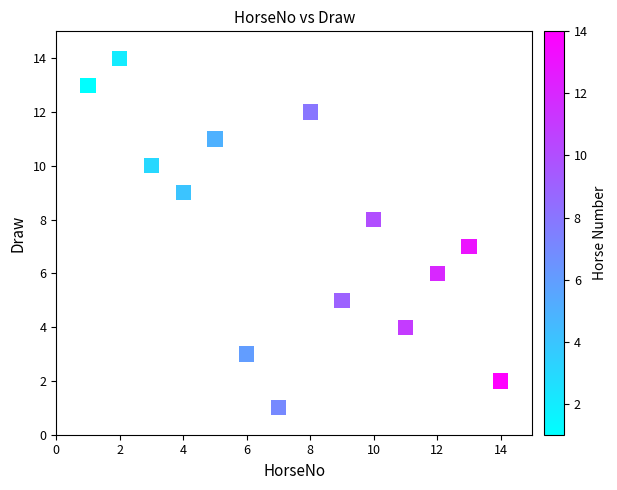

What is the range of X values (max minus min)?

13